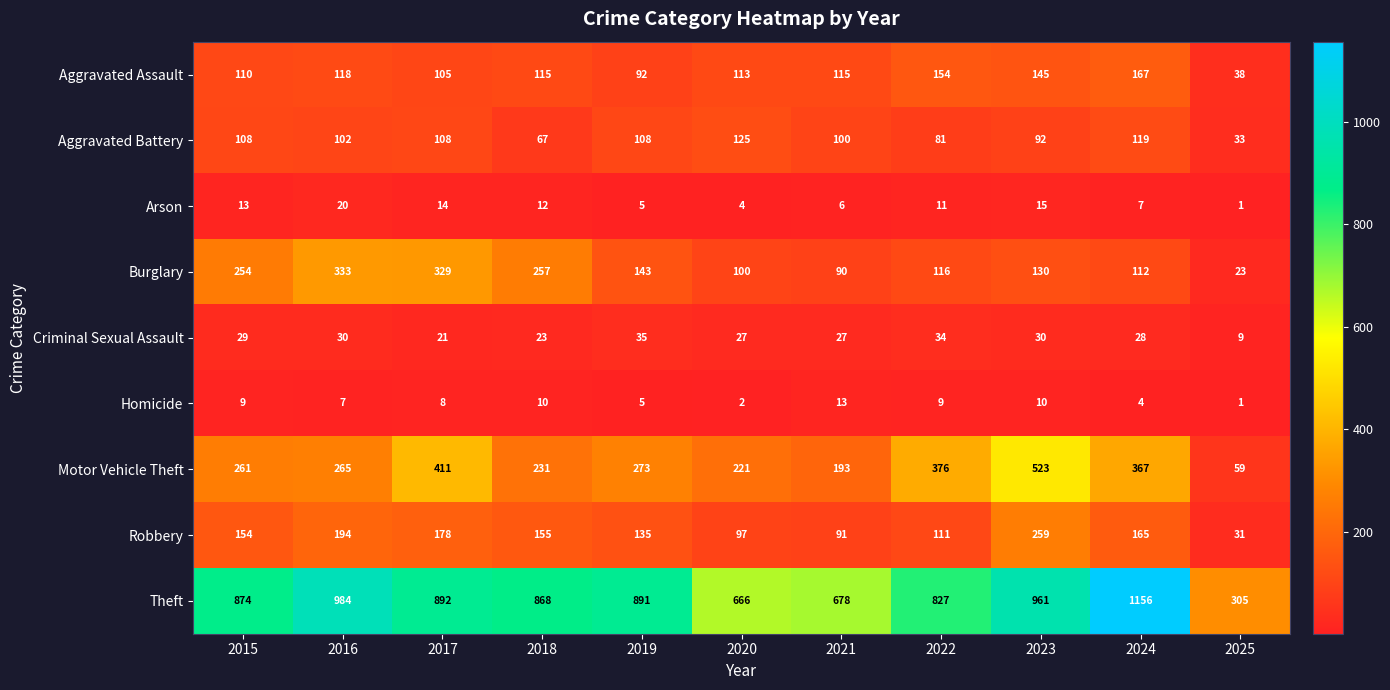

Which series has the largest total across all categories?

Theft